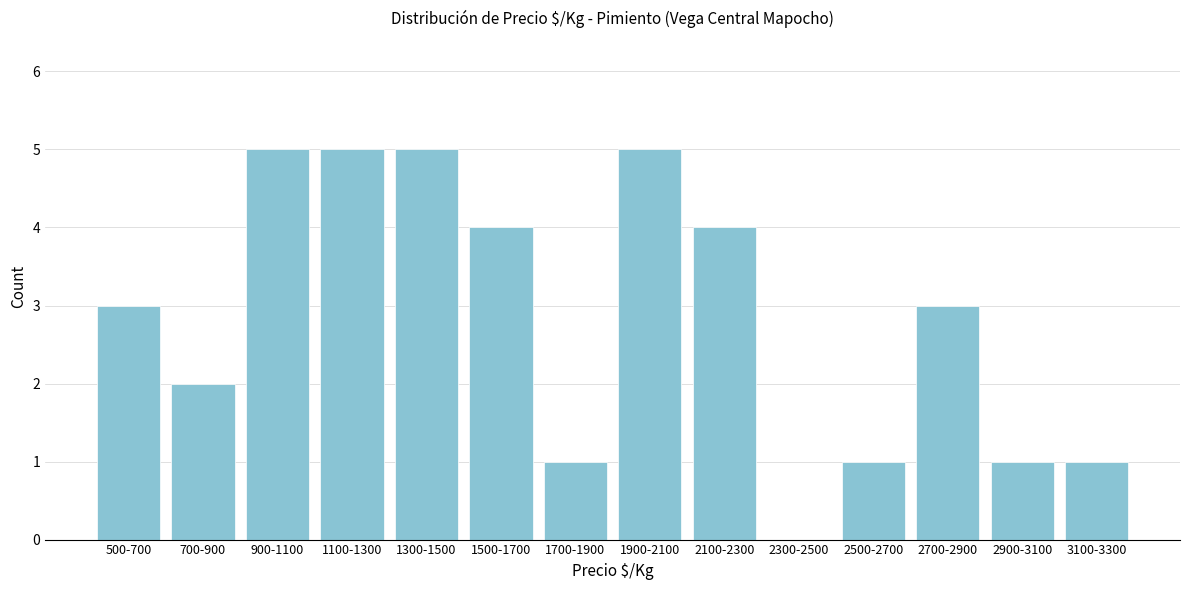

Reading left to right, extract all data points from this chart.

500-700=3	700-900=2	900-1100=5	1100-1300=5	1300-1500=5	1500-1700=4	1700-1900=1	1900-2100=5	2100-2300=4	2300-2500=0	2500-2700=1	2700-2900=3	2900-3100=1	3100-3300=1